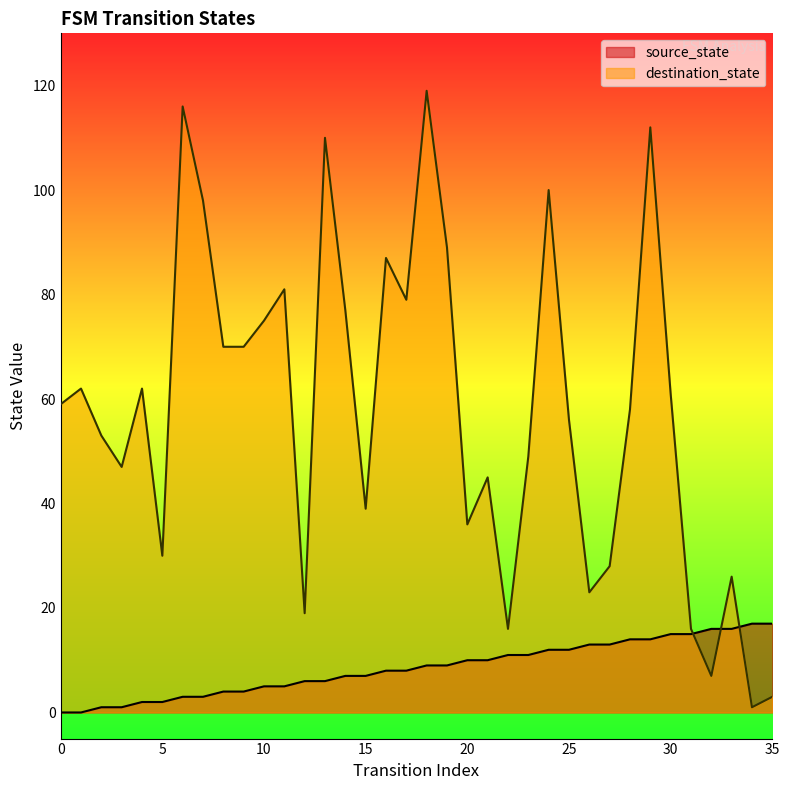

What is the sum of the source_state values at 25 and 27?

25